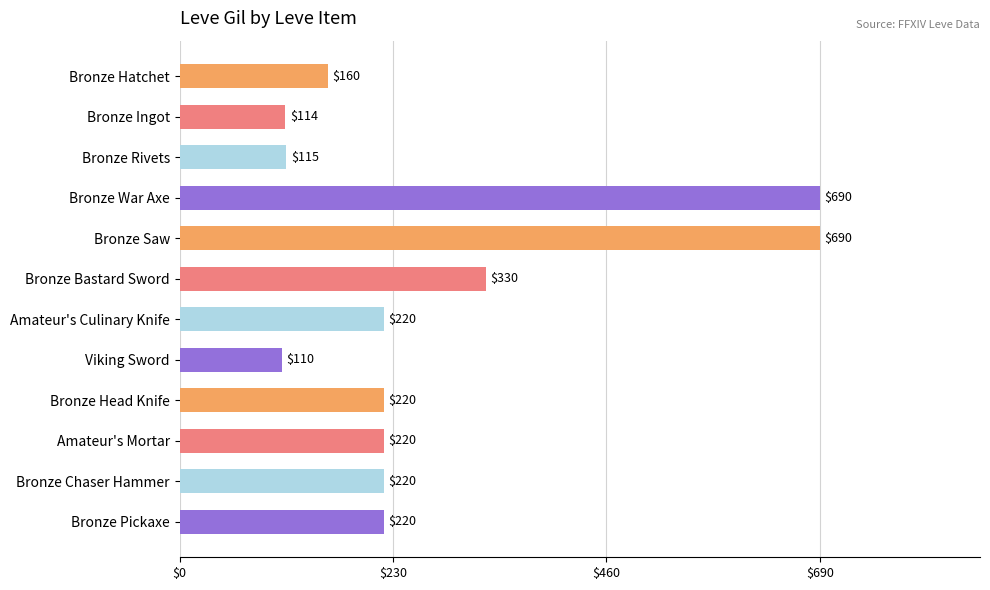

Reading bottom to top, transcribe all the data shown in this chart.

220	220	220	220	110	220	330	690	690	115	114	160